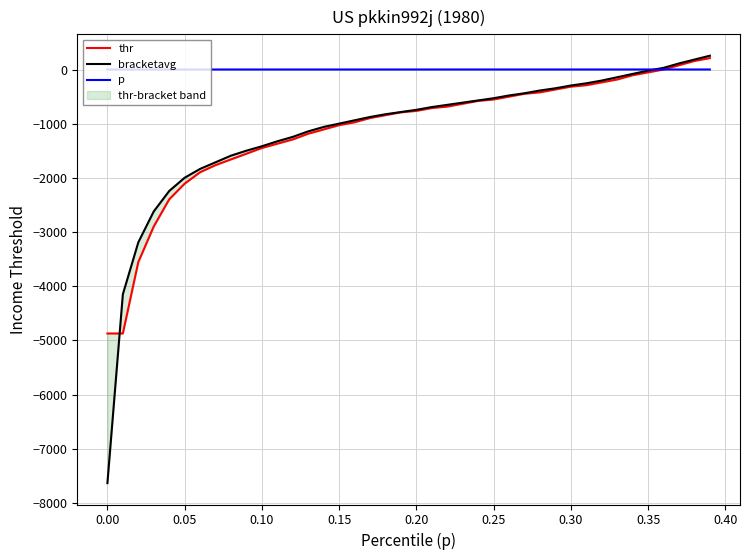

The thr series shows -440.1 at 0.10. True or false?

False